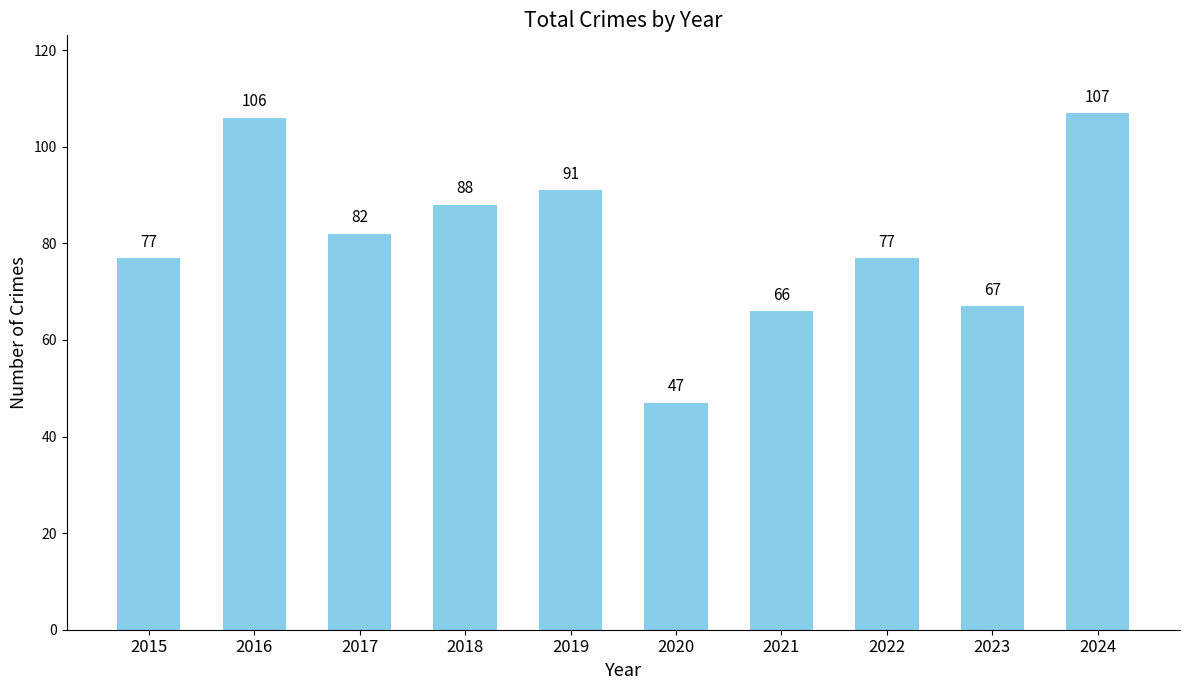

Where does the data first go above 82?

2016